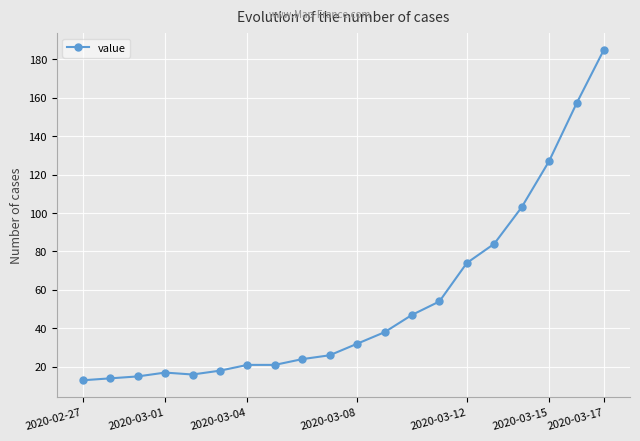

What is the average value?

54